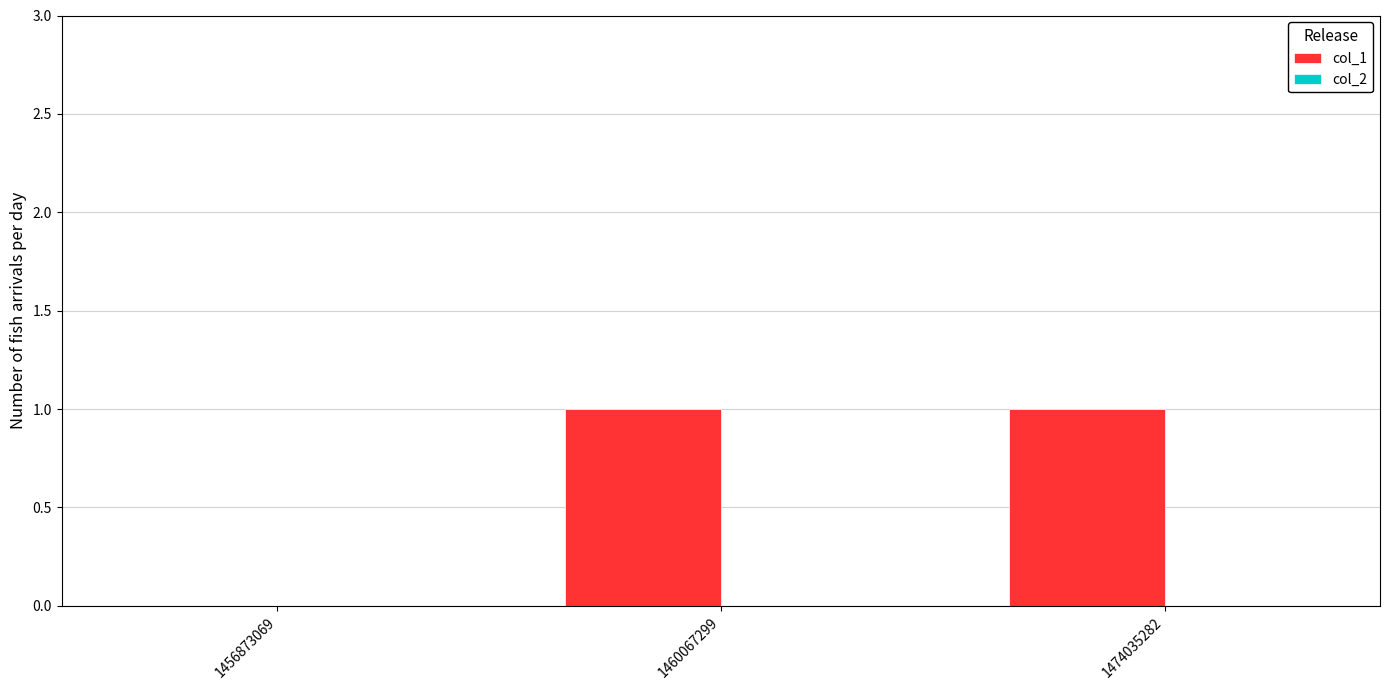

The value at 1460067299 is 0. True or false?

False